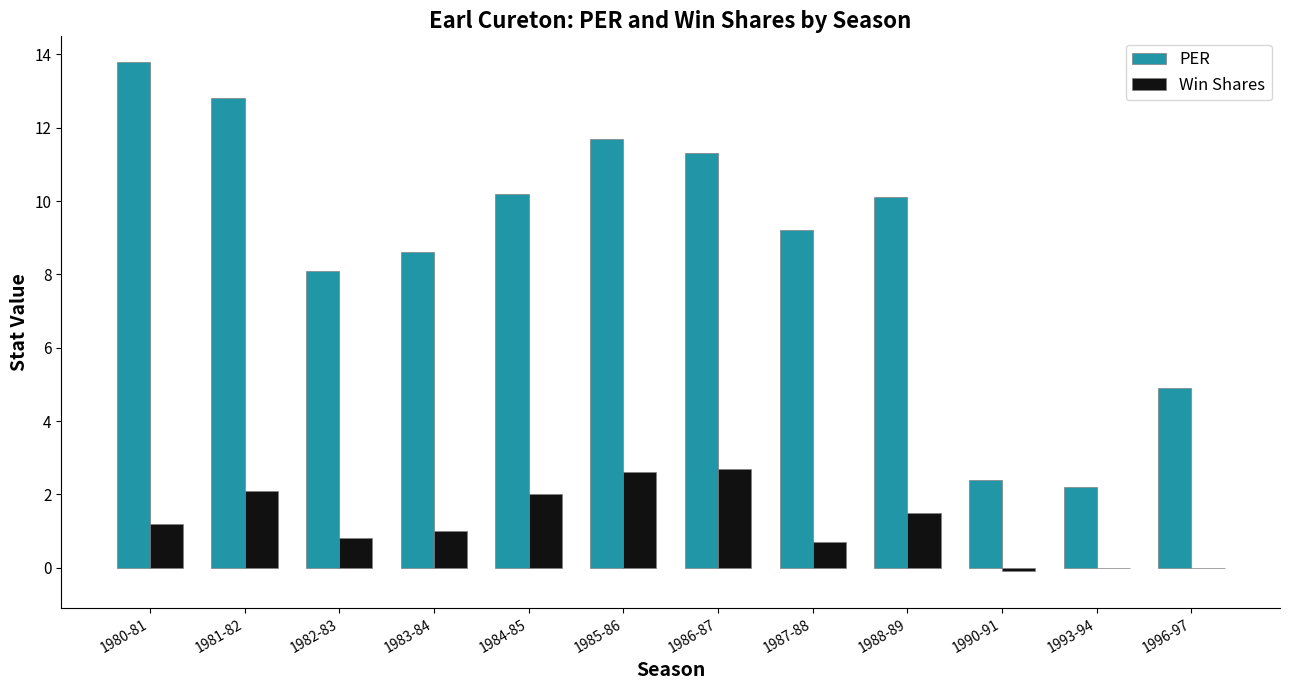

Reading left to right, extract all data points from this chart.

PER: 13.8	12.8	8.1	8.6	10.2	11.7	11.3	9.2	10.1	2.4	2.2	4.9
Win Shares: 1.2	2.1	0.8	1.0	2.0	2.6	2.7	0.7	1.5	-0.1	0.0	0.0